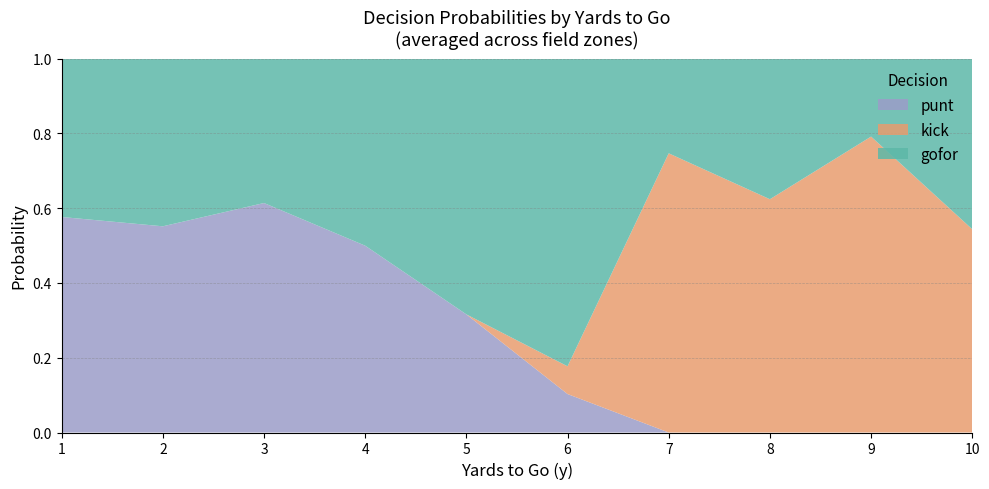

What is the total value across all series at 6?

1.0